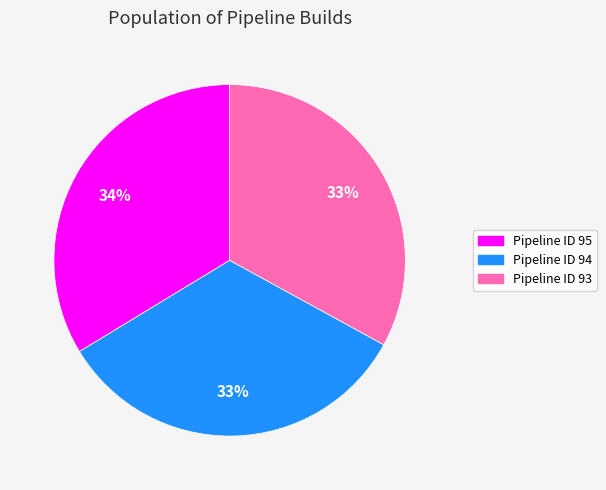

To the nearest percent, what percentage of the pie is Pipeline ID 93?

33%